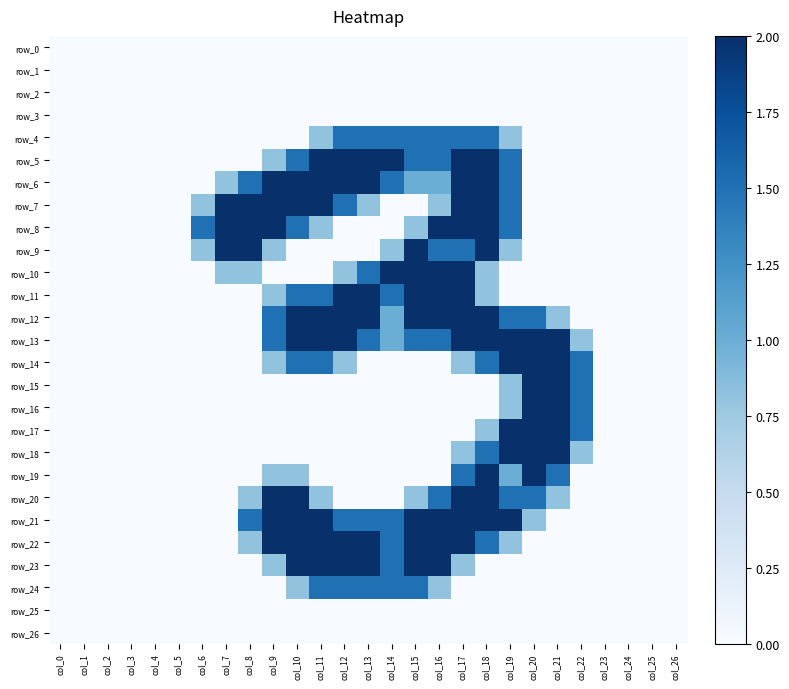

What is the sum of the row_20 values at col_22 and col_9?

2.0